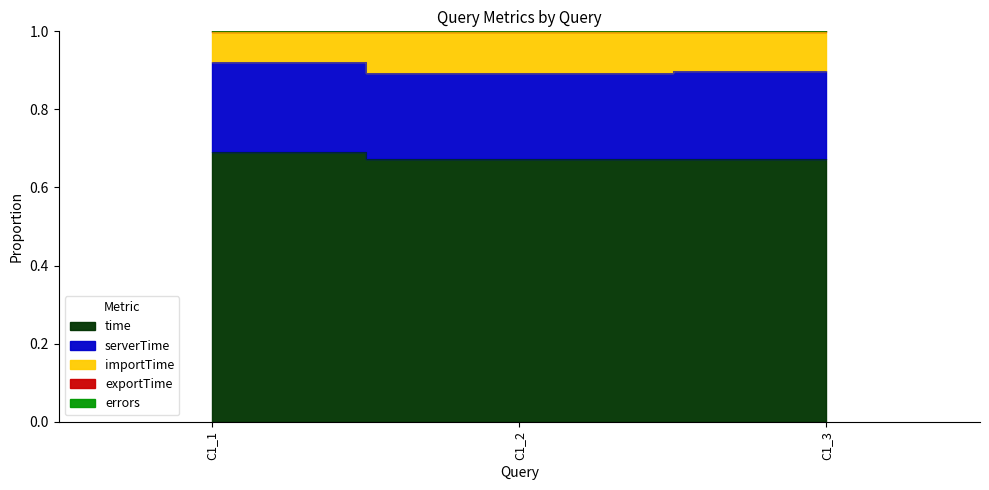

How many lines are shown in the chart?

3